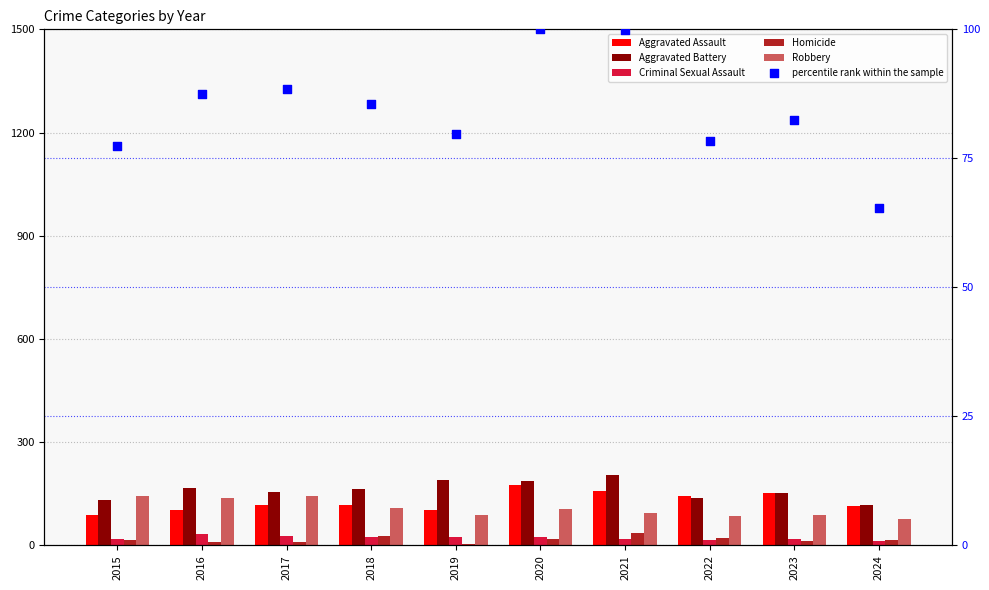

Which series reaches the minimum Y coordinate?

Homicide